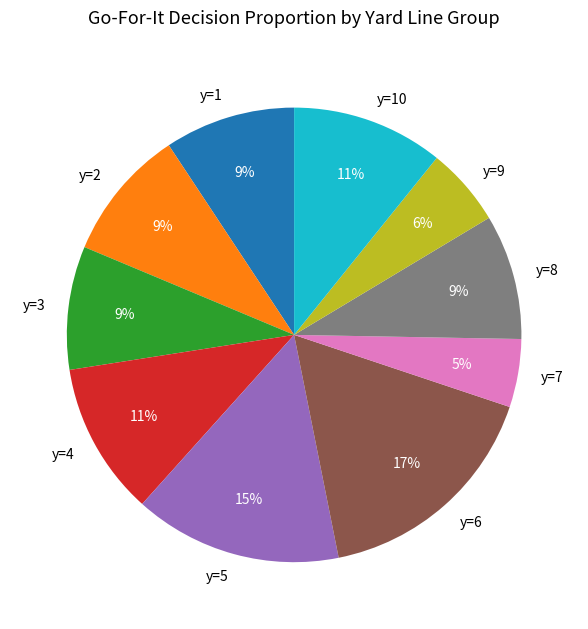

To the nearest percent, what is the difference between the y=3 and y=6 slice percentages?

8%